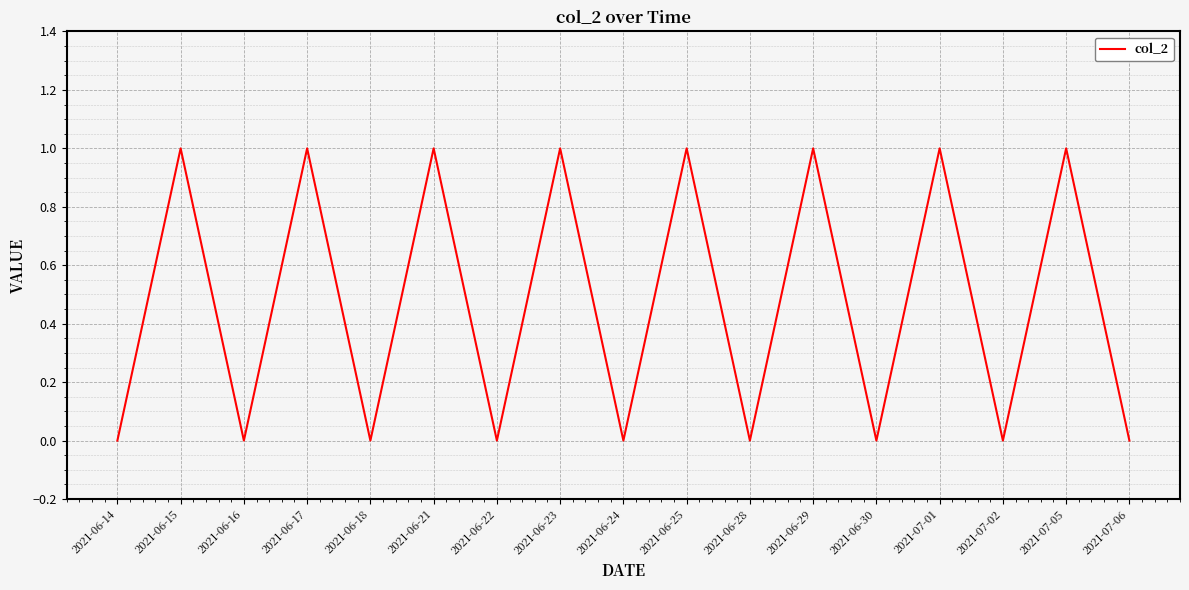

What position from the left is 2021-06-23?

8